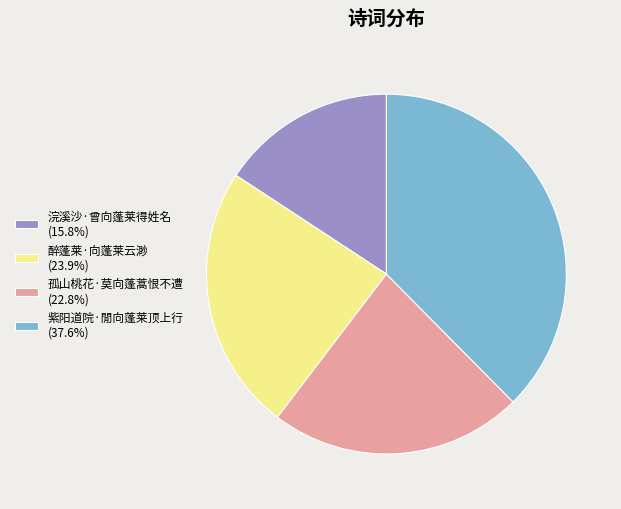

Is there any slice that represents more than half of the pie?

No